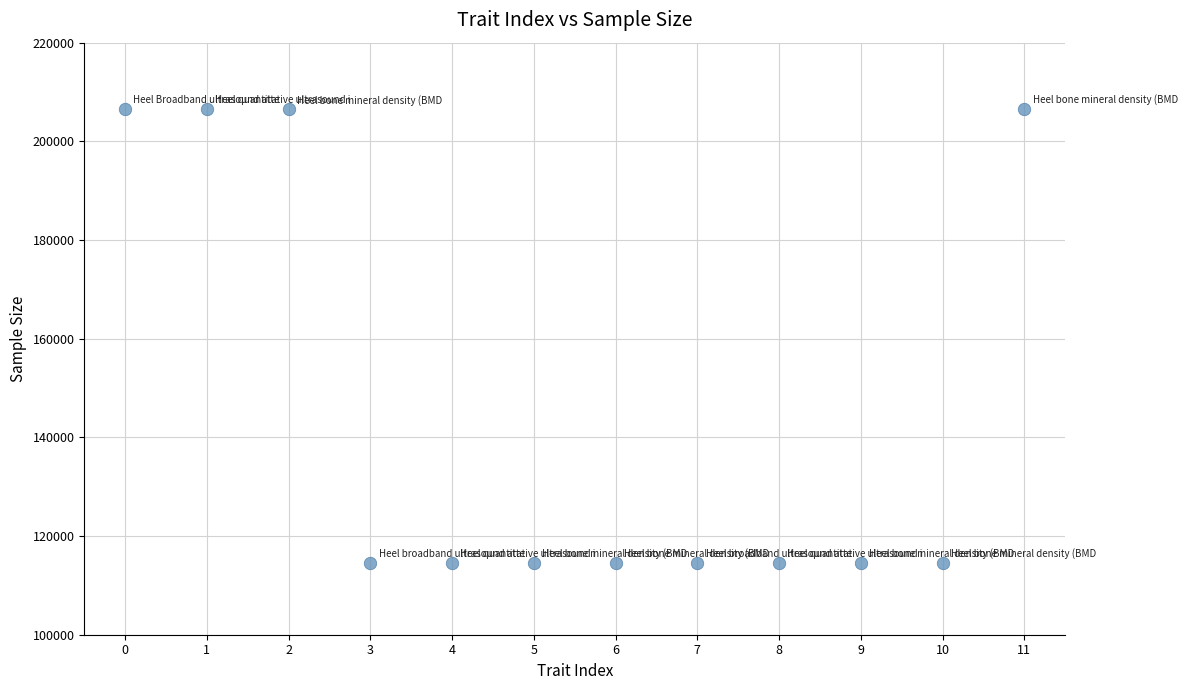

What is the range of Y values (max minus min)?

92037